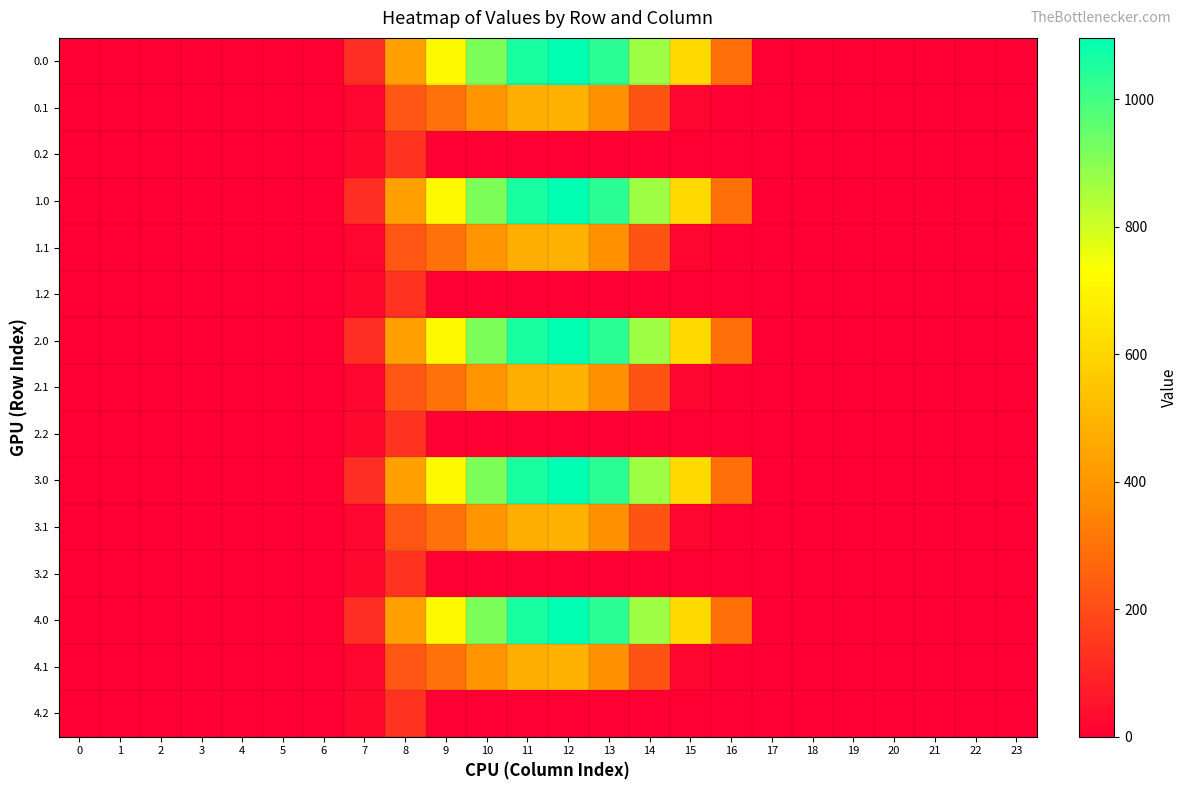

Reading right to left, list all the values displayed in this chart.

0.0: 23=0.0	22=0.0	21=0.0	20=0.0	19=0.0	18=0.0	17=0.0	16=294.5	15=615.9	14=870.6	13=1032.9	12=1096.7	11=1060.3	10=916.2	9=716.9	8=430.3	7=120.6	6=0.0	5=0.0	4=0.0	3=0.0	2=0.0	1=0.0	0=0.0
0.1: 23=0.0	22=0.0	21=0.0	20=0.0	19=0.0	18=0.0	17=0.0	16=0.0	15=17.3	14=219.2	13=382.7	12=485.4	11=471.7	10=388.1	9=295.9	8=227.5	7=17.7	6=0.0	5=0.0	4=0.0	3=0.0	2=0.0	1=0.0	0=0.0
0.2: 23=0.0	22=0.0	21=0.0	20=0.0	19=0.0	18=0.0	17=0.0	16=0.0	15=0.0	14=0.0	13=0.0	12=0.0	11=0.0	10=0.0	9=0.0	8=134.2	7=22.3	6=0.0	5=0.0	4=0.0	3=0.0	2=0.0	1=0.0	0=0.0
1.0: 23=0.0	22=0.0	21=0.0	20=0.0	19=0.0	18=0.0	17=0.0	16=294.5	15=615.9	14=870.6	13=1032.9	12=1096.7	11=1060.3	10=916.2	9=716.9	8=430.3	7=120.6	6=0.0	5=0.0	4=0.0	3=0.0	2=0.0	1=0.0	0=0.0
1.1: 23=0.0	22=0.0	21=0.0	20=0.0	19=0.0	18=0.0	17=0.0	16=0.0	15=17.3	14=219.2	13=382.7	12=485.4	11=471.7	10=388.1	9=295.9	8=227.5	7=17.7	6=0.0	5=0.0	4=0.0	3=0.0	2=0.0	1=0.0	0=0.0
1.2: 23=0.0	22=0.0	21=0.0	20=0.0	19=0.0	18=0.0	17=0.0	16=0.0	15=0.0	14=0.0	13=0.0	12=0.0	11=0.0	10=0.0	9=0.0	8=134.2	7=22.3	6=0.0	5=0.0	4=0.0	3=0.0	2=0.0	1=0.0	0=0.0
2.0: 23=0.0	22=0.0	21=0.0	20=0.0	19=0.0	18=0.0	17=0.0	16=294.5	15=615.9	14=870.6	13=1032.9	12=1096.7	11=1060.3	10=916.2	9=716.9	8=430.3	7=120.6	6=0.0	5=0.0	4=0.0	3=0.0	2=0.0	1=0.0	0=0.0
2.1: 23=0.0	22=0.0	21=0.0	20=0.0	19=0.0	18=0.0	17=0.0	16=0.0	15=17.3	14=219.2	13=382.7	12=485.4	11=471.7	10=388.1	9=295.9	8=227.5	7=17.7	6=0.0	5=0.0	4=0.0	3=0.0	2=0.0	1=0.0	0=0.0
2.2: 23=0.0	22=0.0	21=0.0	20=0.0	19=0.0	18=0.0	17=0.0	16=0.0	15=0.0	14=0.0	13=0.0	12=0.0	11=0.0	10=0.0	9=0.0	8=134.2	7=22.3	6=0.0	5=0.0	4=0.0	3=0.0	2=0.0	1=0.0	0=0.0
3.0: 23=0.0	22=0.0	21=0.0	20=0.0	19=0.0	18=0.0	17=0.0	16=294.5	15=615.9	14=870.6	13=1032.9	12=1096.7	11=1060.3	10=916.2	9=716.9	8=430.3	7=120.6	6=0.0	5=0.0	4=0.0	3=0.0	2=0.0	1=0.0	0=0.0
3.1: 23=0.0	22=0.0	21=0.0	20=0.0	19=0.0	18=0.0	17=0.0	16=0.0	15=17.3	14=219.2	13=382.7	12=485.4	11=471.7	10=388.1	9=295.9	8=227.5	7=17.7	6=0.0	5=0.0	4=0.0	3=0.0	2=0.0	1=0.0	0=0.0
3.2: 23=0.0	22=0.0	21=0.0	20=0.0	19=0.0	18=0.0	17=0.0	16=0.0	15=0.0	14=0.0	13=0.0	12=0.0	11=0.0	10=0.0	9=0.0	8=134.2	7=22.3	6=0.0	5=0.0	4=0.0	3=0.0	2=0.0	1=0.0	0=0.0
4.0: 23=0.0	22=0.0	21=0.0	20=0.0	19=0.0	18=0.0	17=0.0	16=294.5	15=615.9	14=870.6	13=1032.9	12=1096.7	11=1060.3	10=916.2	9=716.9	8=430.3	7=120.6	6=0.0	5=0.0	4=0.0	3=0.0	2=0.0	1=0.0	0=0.0
4.1: 23=0.0	22=0.0	21=0.0	20=0.0	19=0.0	18=0.0	17=0.0	16=0.0	15=17.3	14=219.2	13=382.7	12=485.4	11=471.7	10=388.1	9=295.9	8=227.5	7=17.7	6=0.0	5=0.0	4=0.0	3=0.0	2=0.0	1=0.0	0=0.0
4.2: 23=0.0	22=0.0	21=0.0	20=0.0	19=0.0	18=0.0	17=0.0	16=0.0	15=0.0	14=0.0	13=0.0	12=0.0	11=0.0	10=0.0	9=0.0	8=134.2	7=22.3	6=0.0	5=0.0	4=0.0	3=0.0	2=0.0	1=0.0	0=0.0